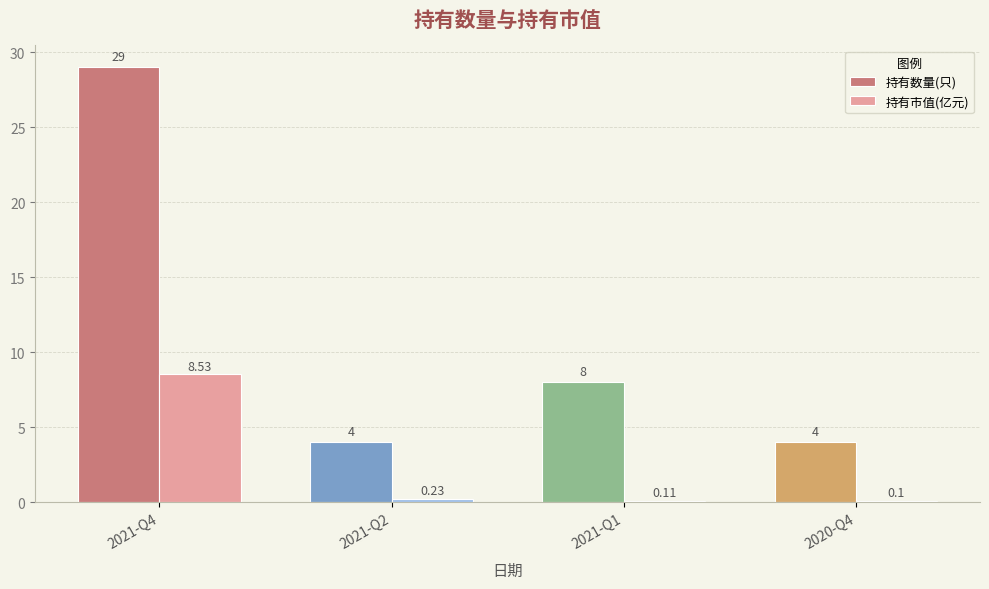

What is the difference between the maximum and minimum values in the 持有数量(只) series?

25.0